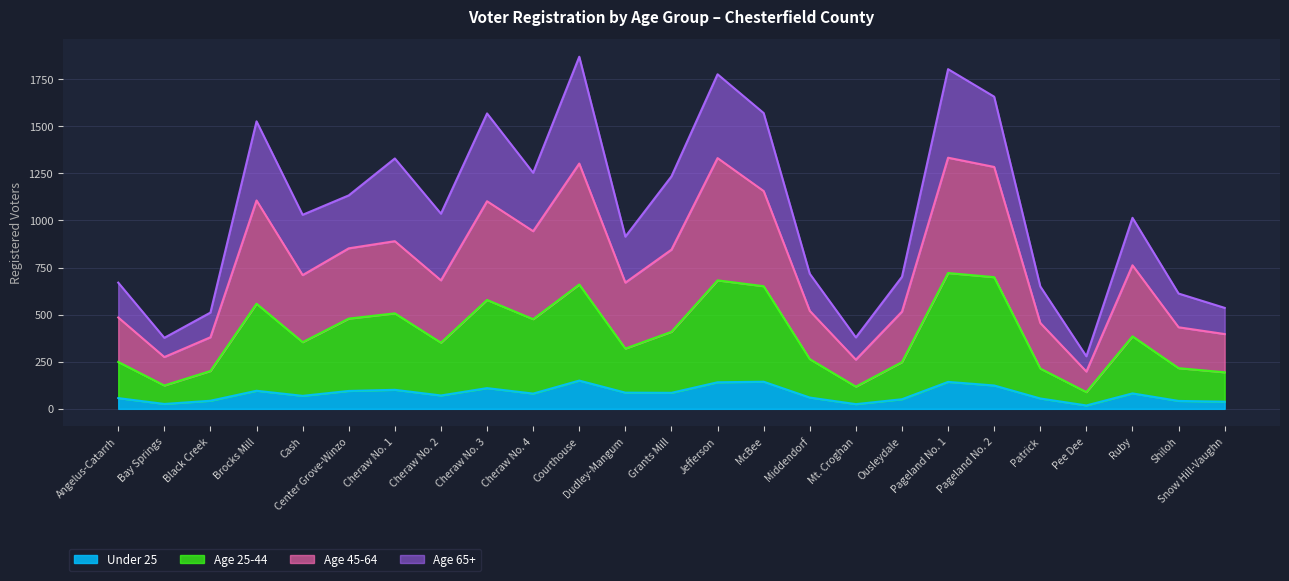

What is the total value across all series at Middendorf?

717